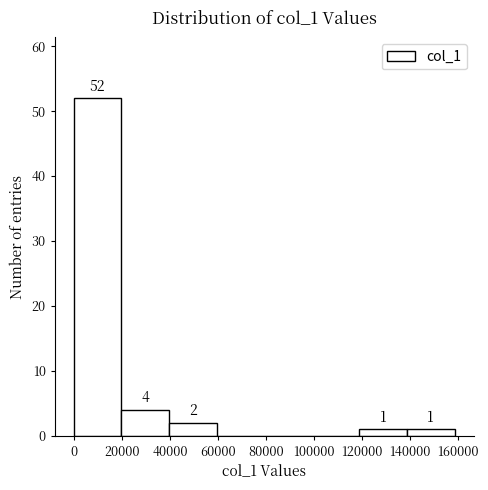

Which range on the x-axis has the tallest bar?

0 to 20000